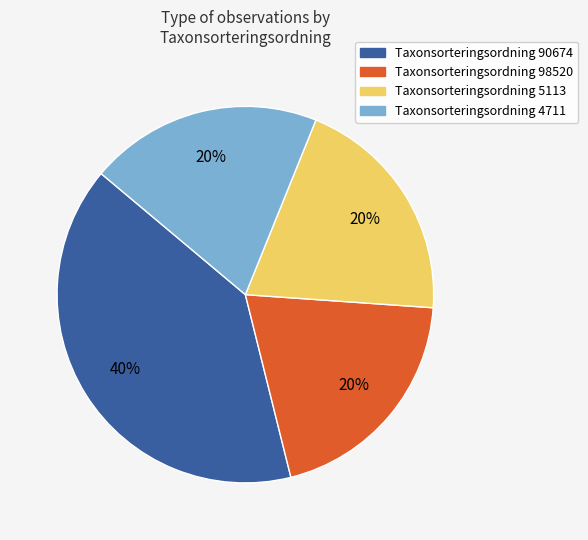

How many segments does this pie chart have?

4